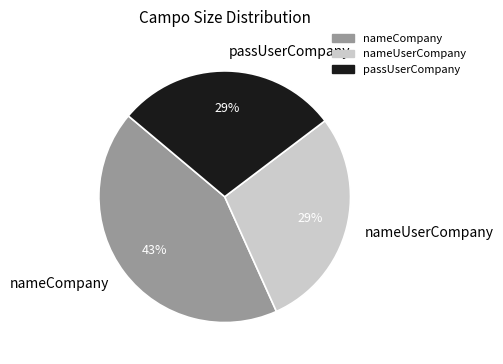

To the nearest percent, what percentage of the pie is passUserCompany?

29%